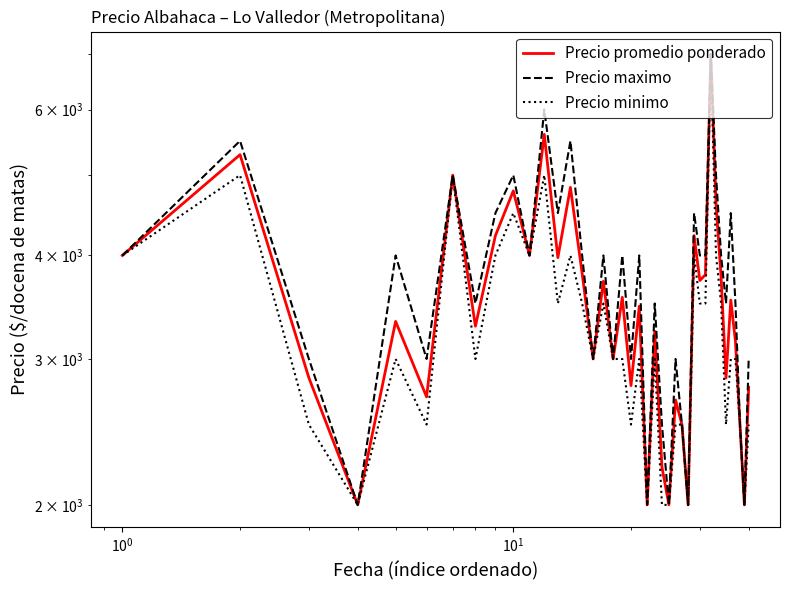

Does the chart display data point markers on the line(s)?

No